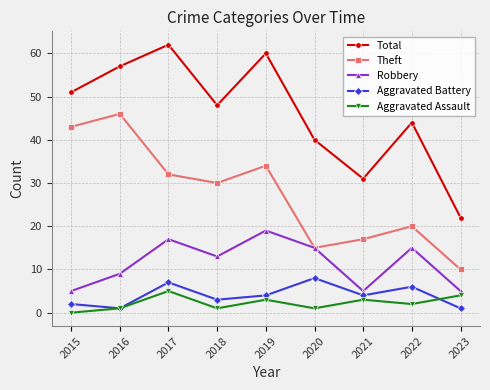

What is the value of the Aggravated Assault point at the 8th from the left?

2